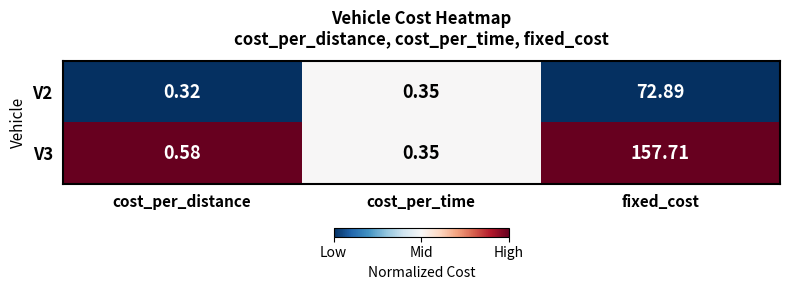

How many categories are shown in the chart?

3